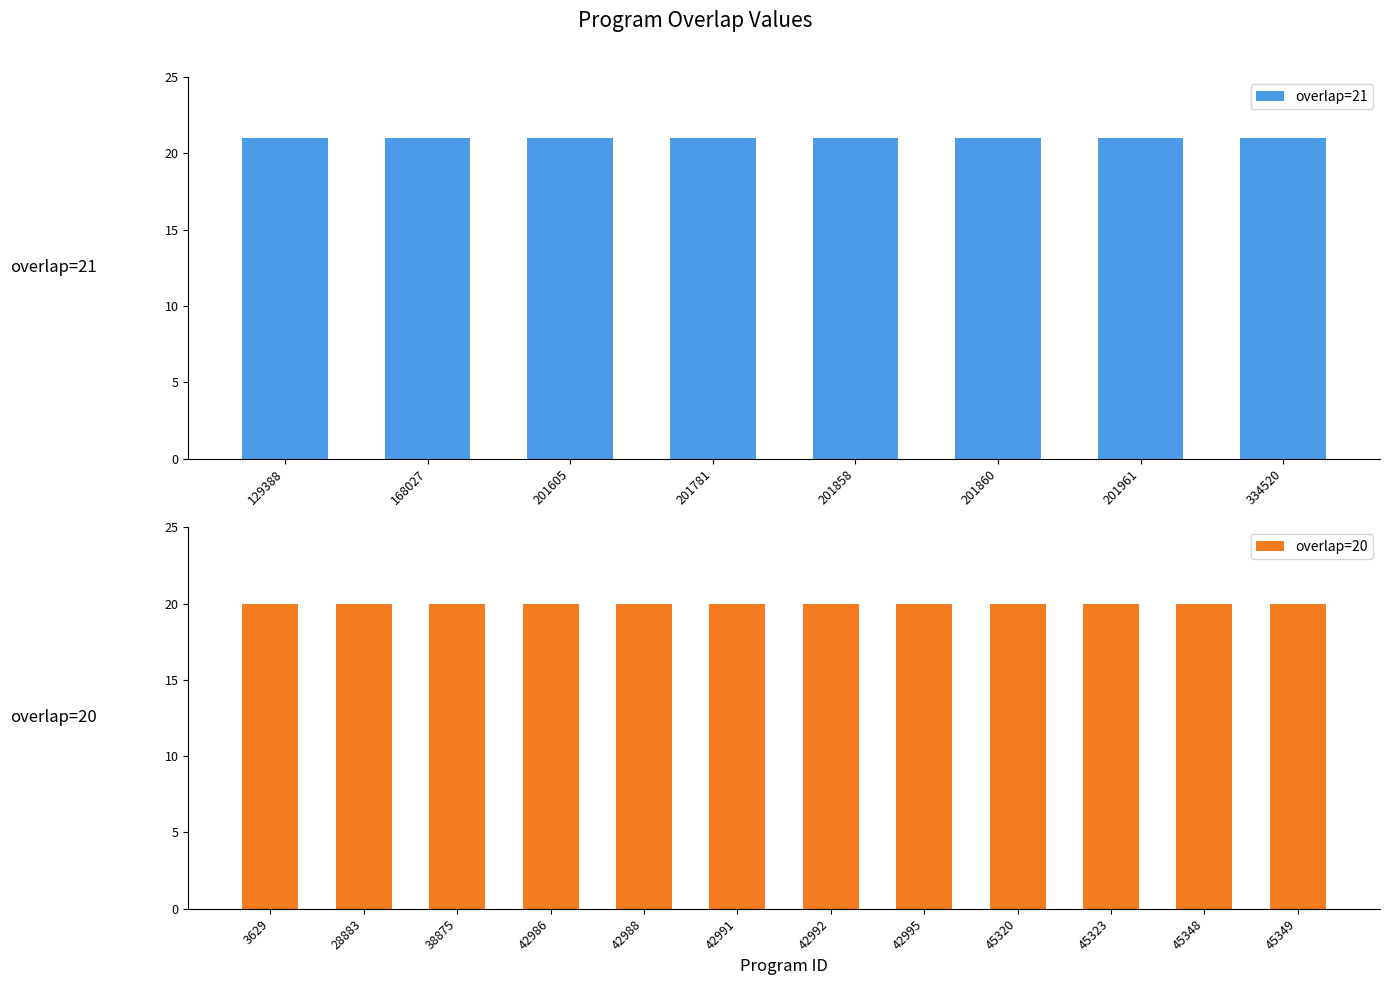

Which has a higher value, 45348 or 334520?

334520